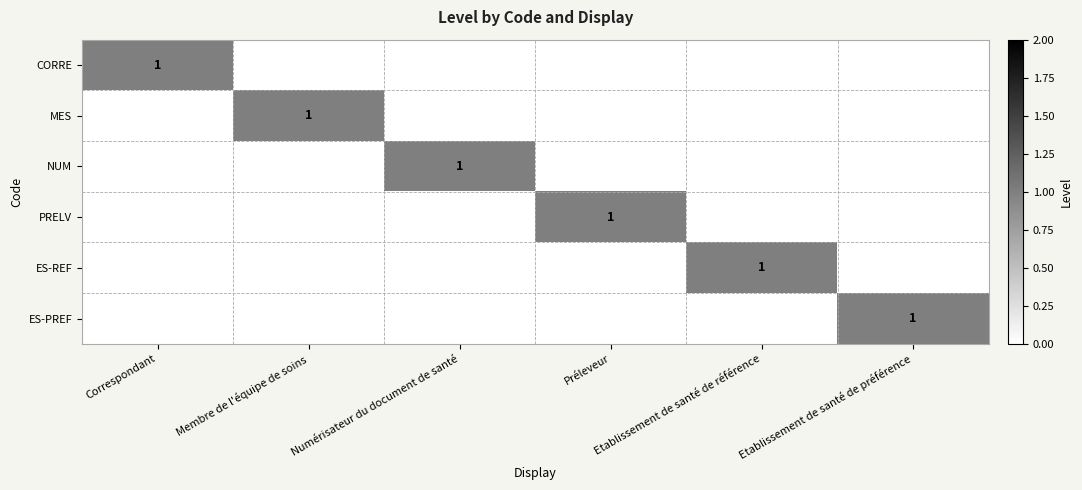

Is the value of NUM at Numérisateur du document de santé greater than the value of CORRE at Numérisateur du document de santé?

Yes